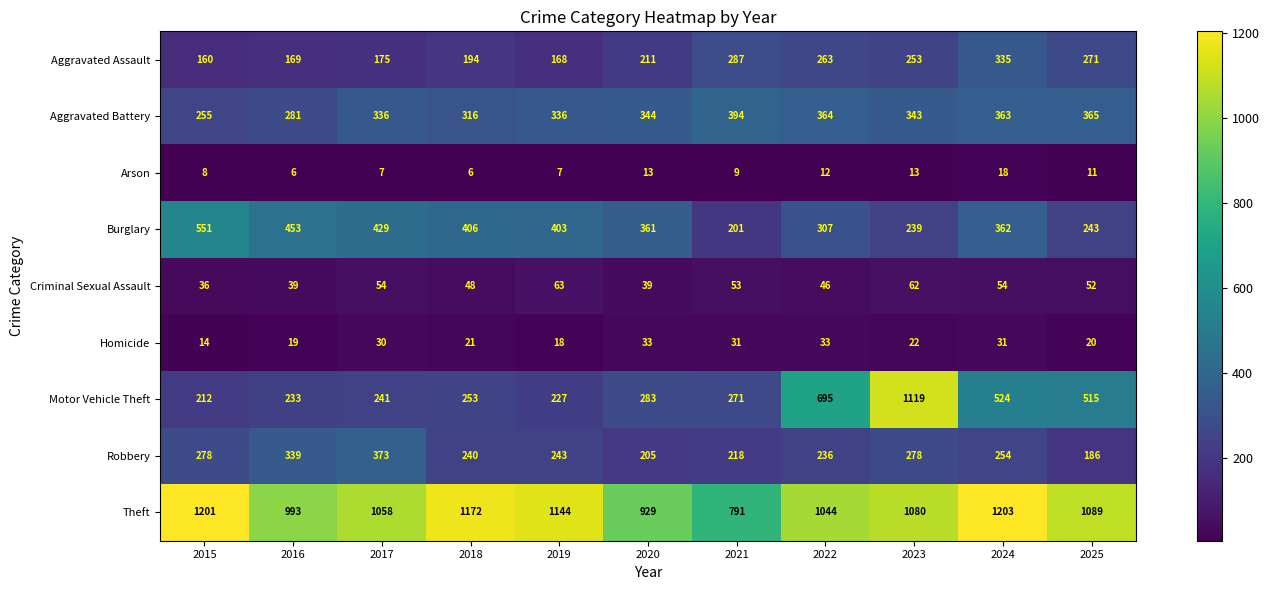

Which series has the widest spread of values?

Motor Vehicle Theft